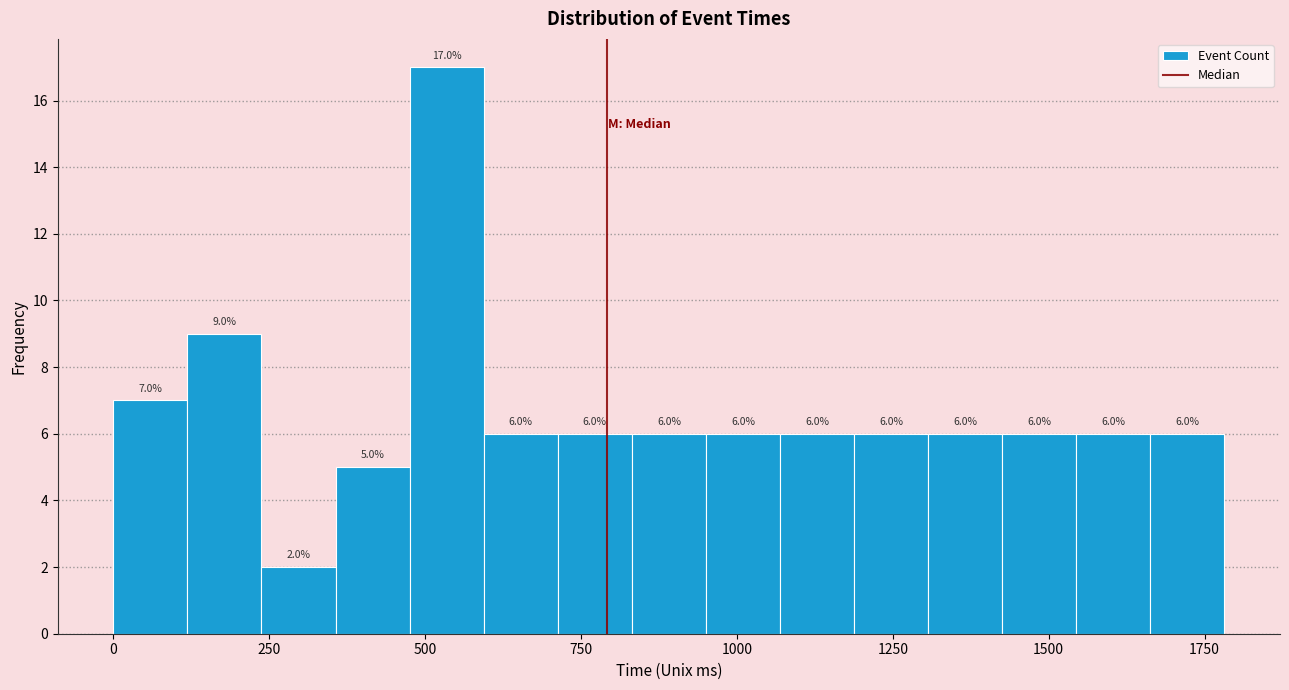

Read against the x-axis, roughly where is the centre of the tallest bar?

550